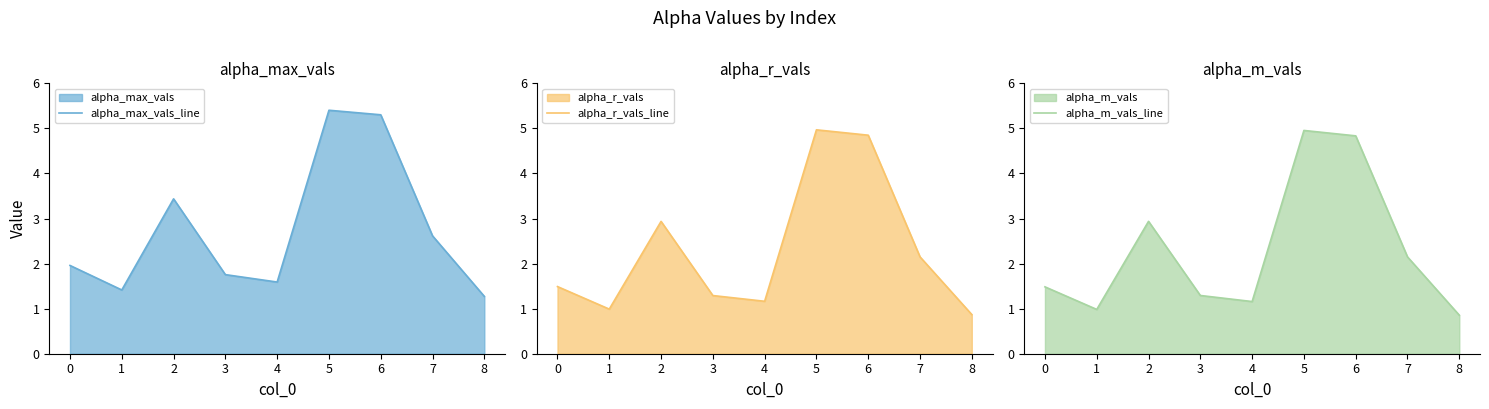

Is it true that alpha_max_vals_line equals 1.1 at 0?

False